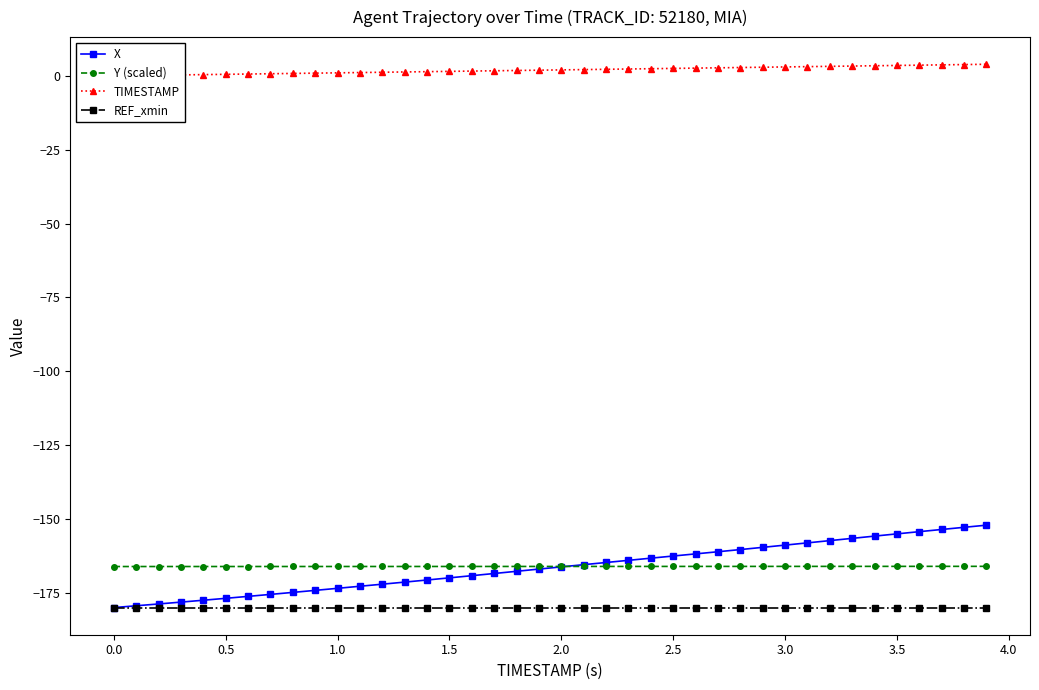

What is the lowest value of the REF_xmin series?

-179.9